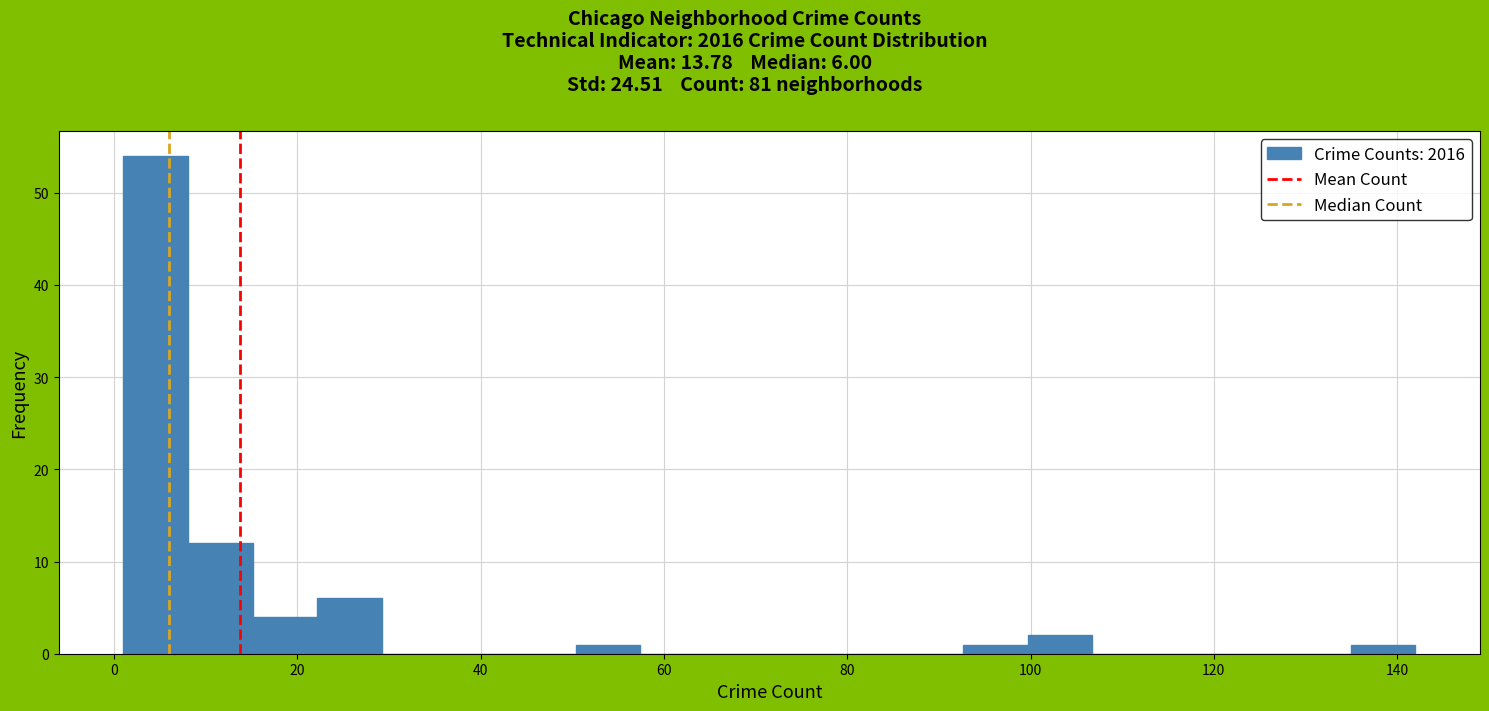

Around what value on the x-axis is the tallest bar? Give the approximate position of its centre, as read against the axis.

4